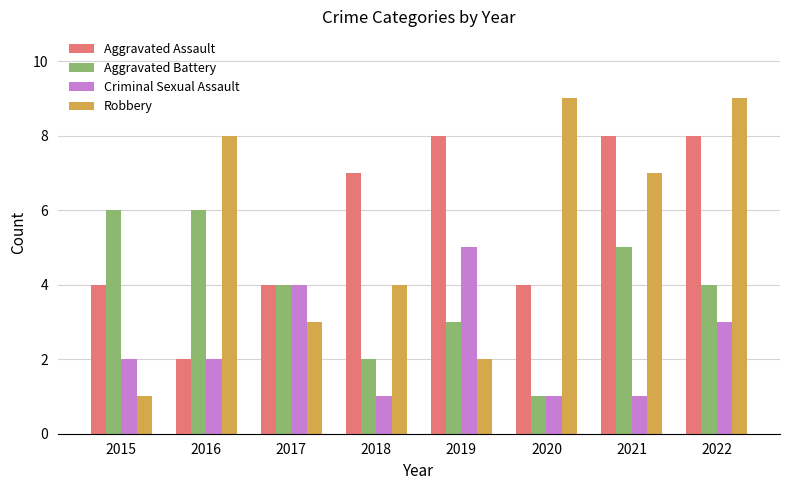

Reading left to right, transcribe all the data shown in this chart.

Aggravated Assault: 2015=4	2016=2	2017=4	2018=7	2019=8	2020=4	2021=8	2022=8
Aggravated Battery: 2015=6	2016=6	2017=4	2018=2	2019=3	2020=1	2021=5	2022=4
Criminal Sexual Assault: 2015=2	2016=2	2017=4	2018=1	2019=5	2020=1	2021=1	2022=3
Robbery: 2015=1	2016=8	2017=3	2018=4	2019=2	2020=9	2021=7	2022=9